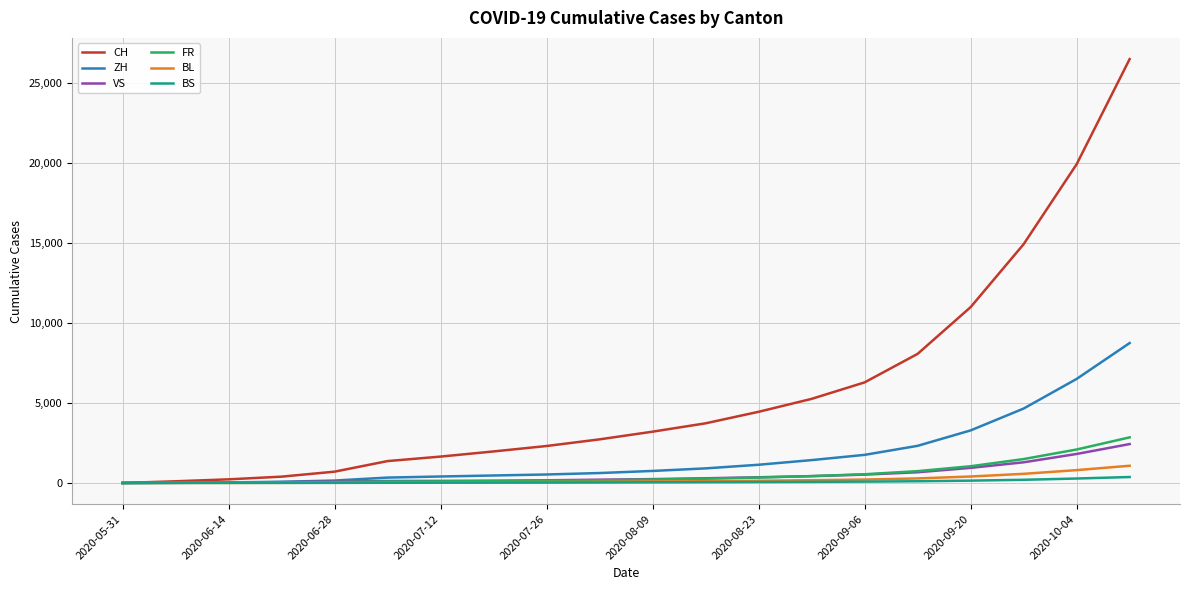

What is the greatest value displayed?

26490